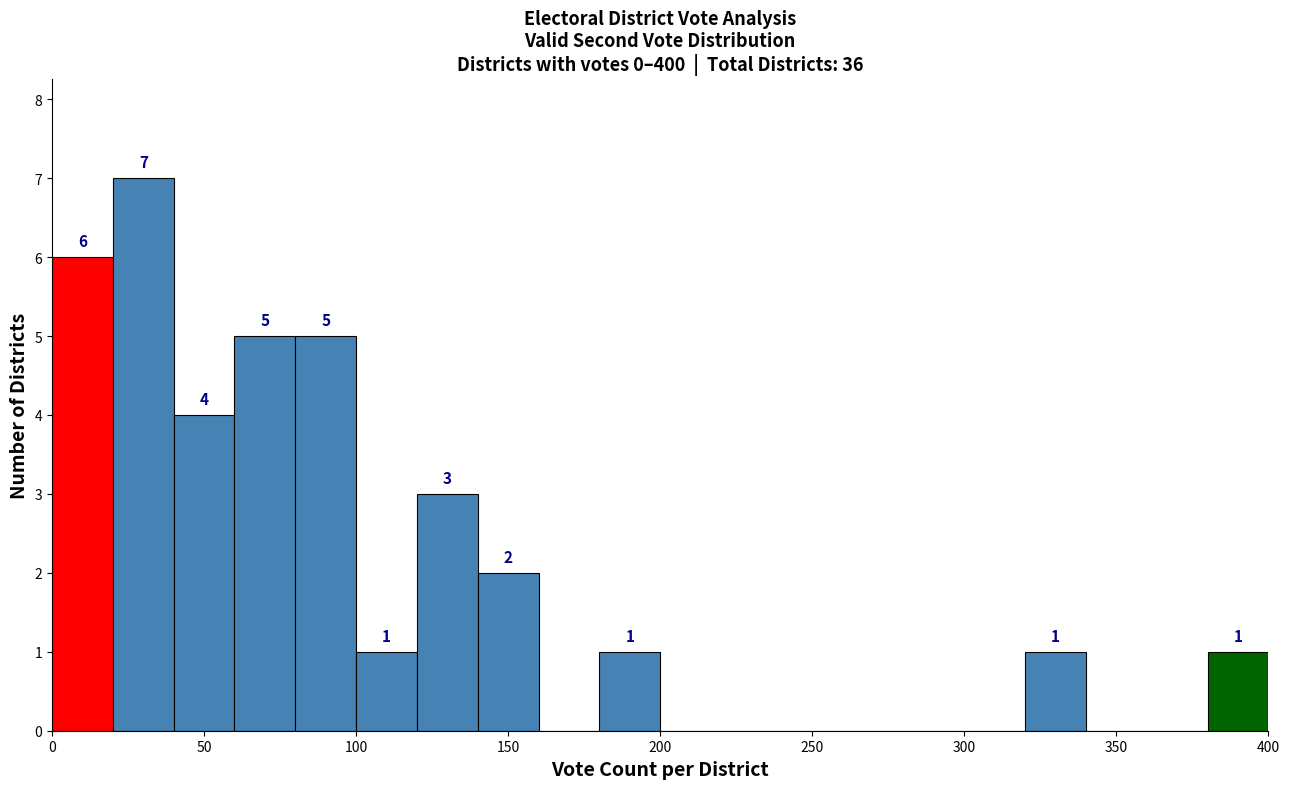

Which range on the x-axis has the tallest bar?

20 to 40